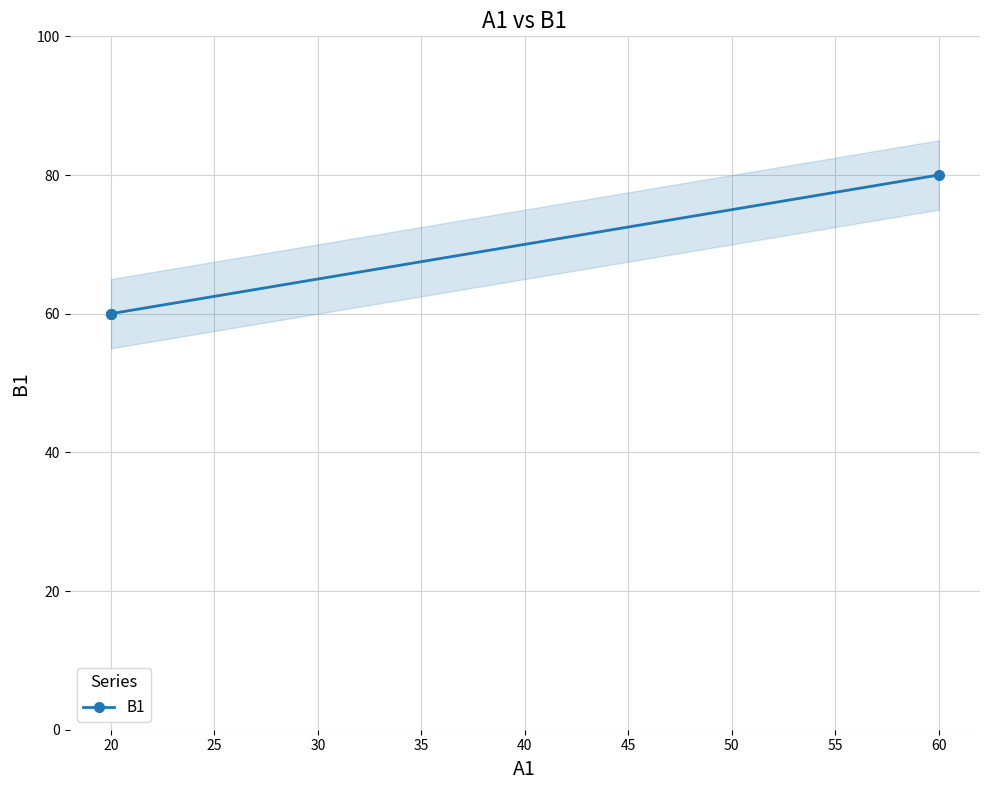

What is the greatest value displayed?

80